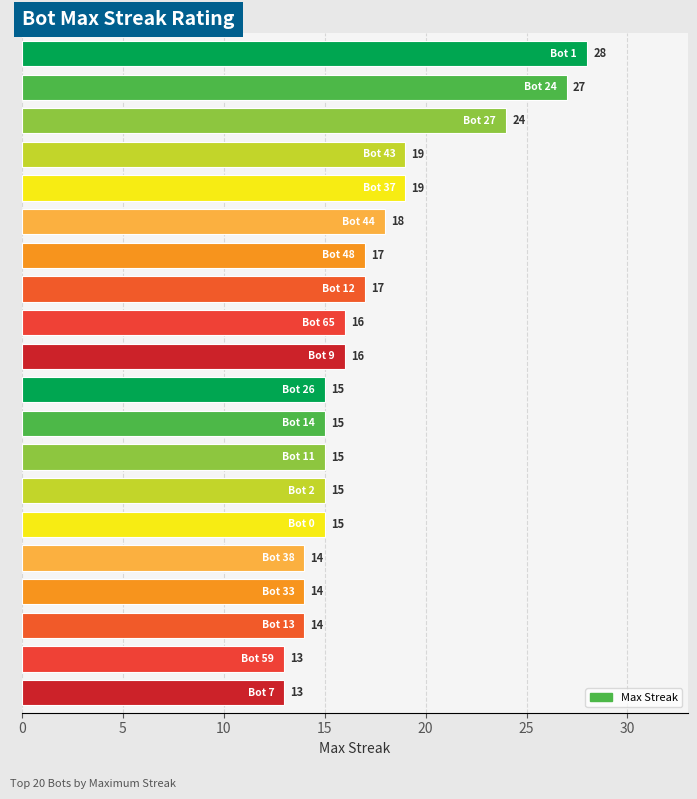

What value does the data have at Bot 26?

15